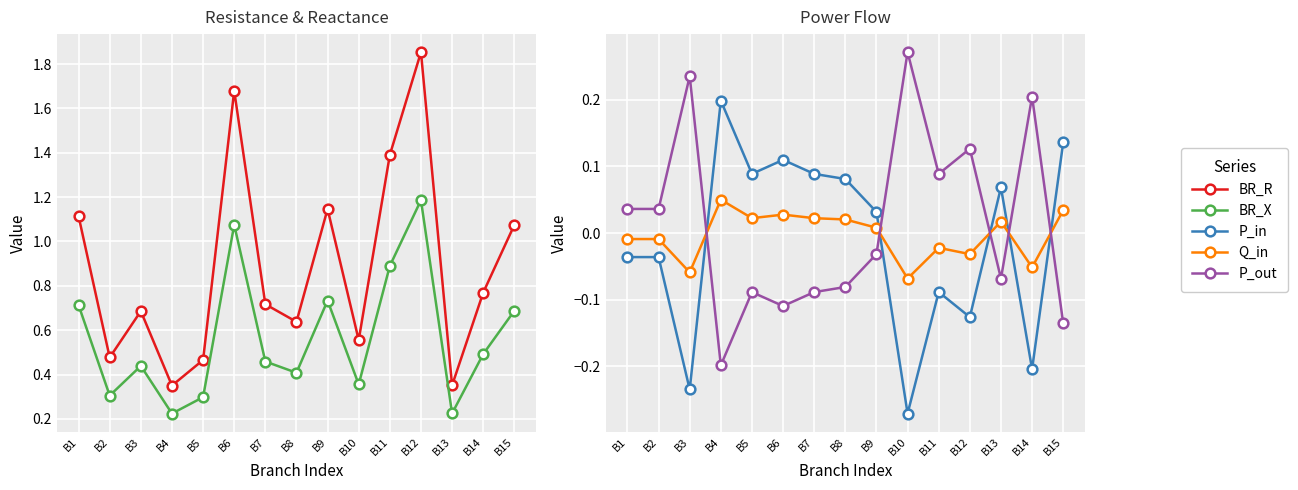

Where is the first local minimum for Q_in?

B3